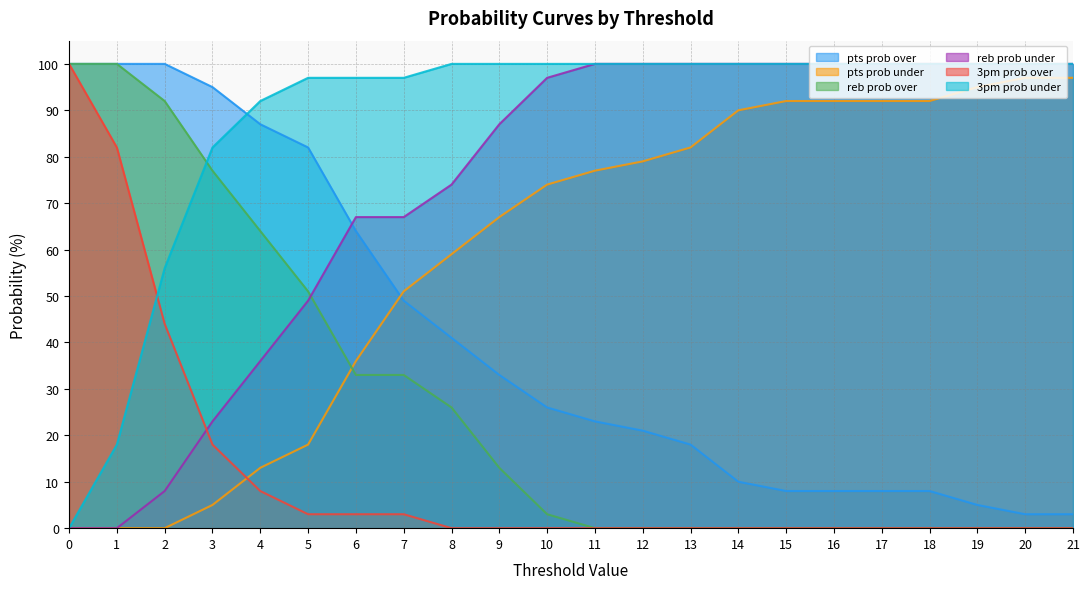

Rank the categories by pts prob under value from highest to lowest.

20, 21, 19, 15, 16, 17, 18, 14, 13, 12, 11, 10, 9, 8, 7, 6, 5, 4, 3, 0, 1, 2